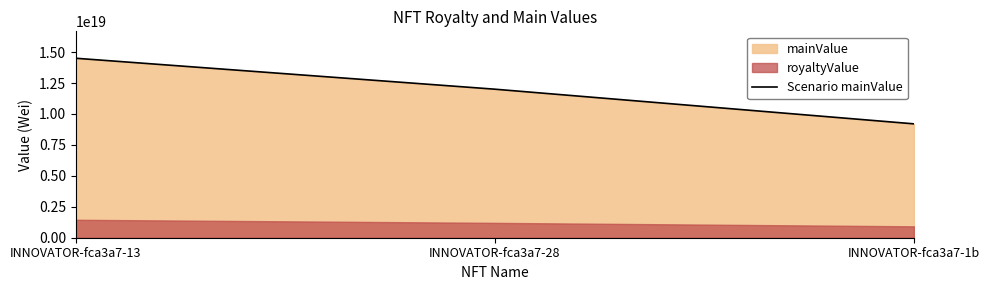

What position from the right is INNOVATOR-fca3a7-13?

3